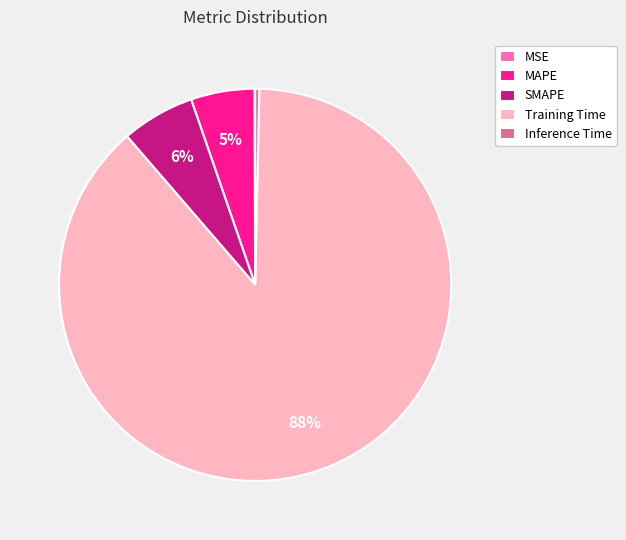

Does any single category account for the majority?

Yes